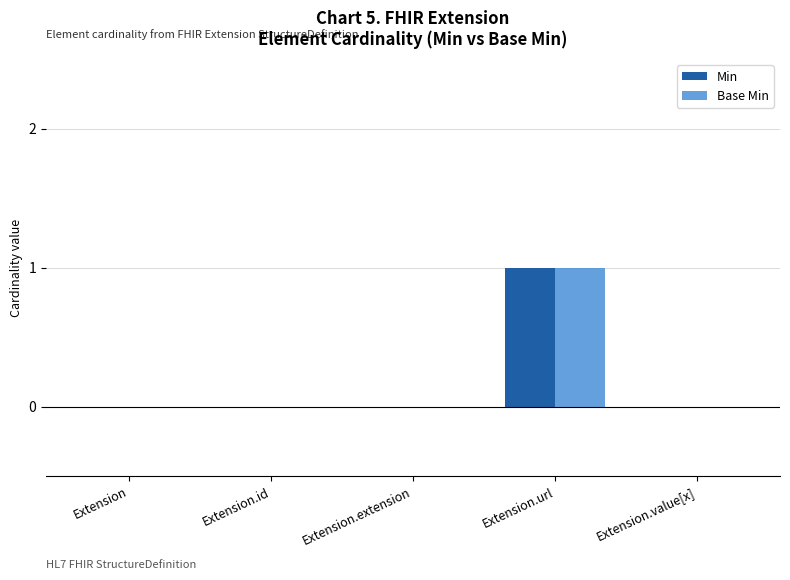

Reading left to right, extract all data points from this chart.

Min: 0	0	0	1	0
Base Min: 0	0	0	1	0